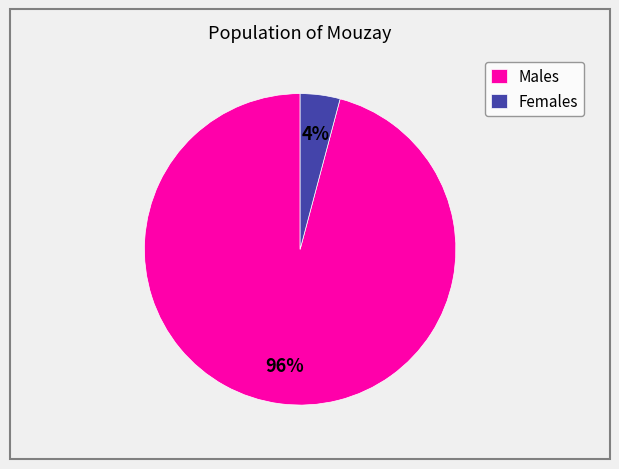

Rank the categories by value from lowest to highest.

Females, Males